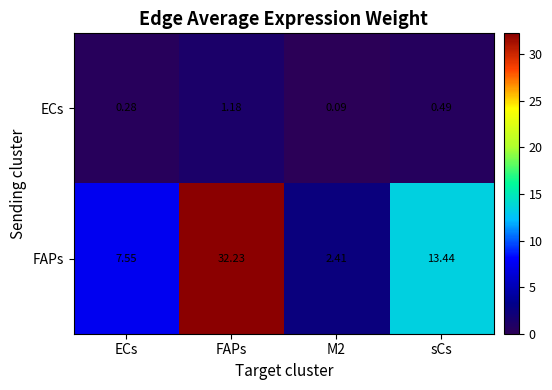

At FAPs, list the series in order from smallest to largest.

ECs, FAPs